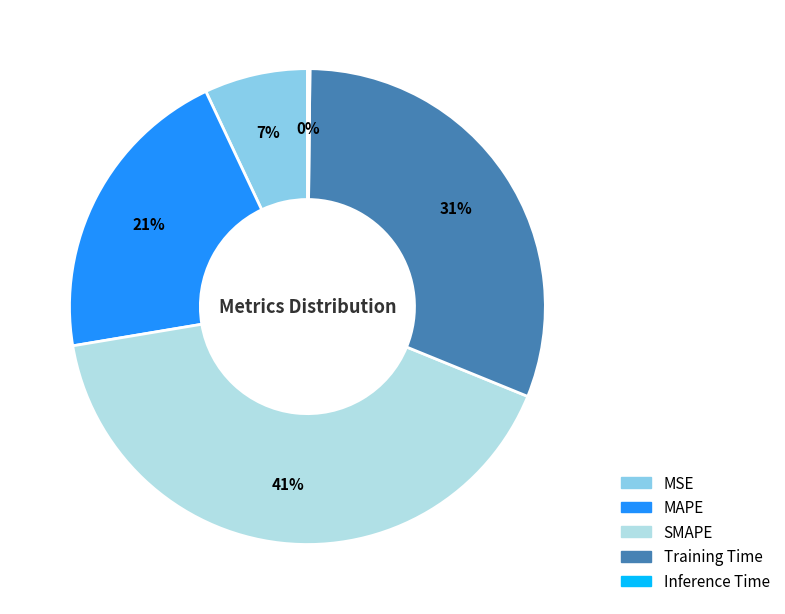

Which has a higher value, MAPE or SMAPE?

SMAPE